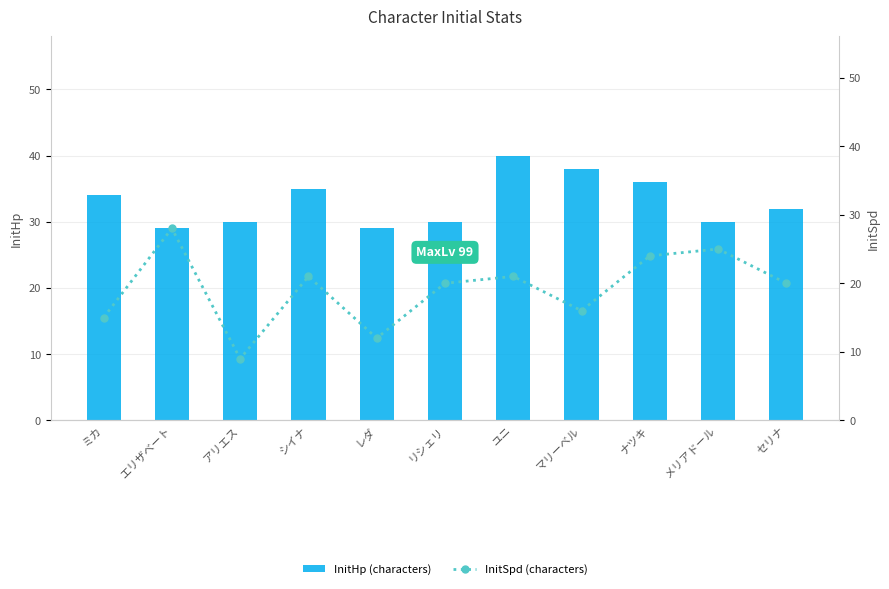

What is the label of the 3rd bar from the left?

アリエス